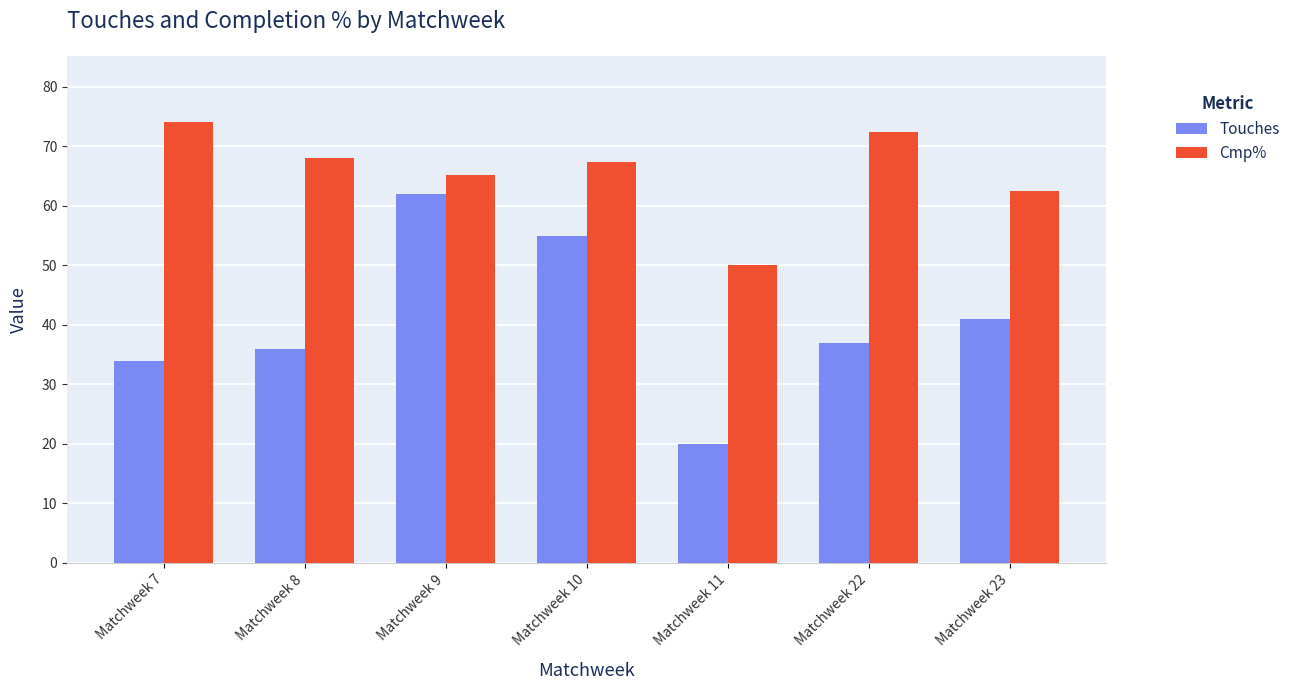

Is it true that Cmp% equals 72.4 at Matchweek 22?

True